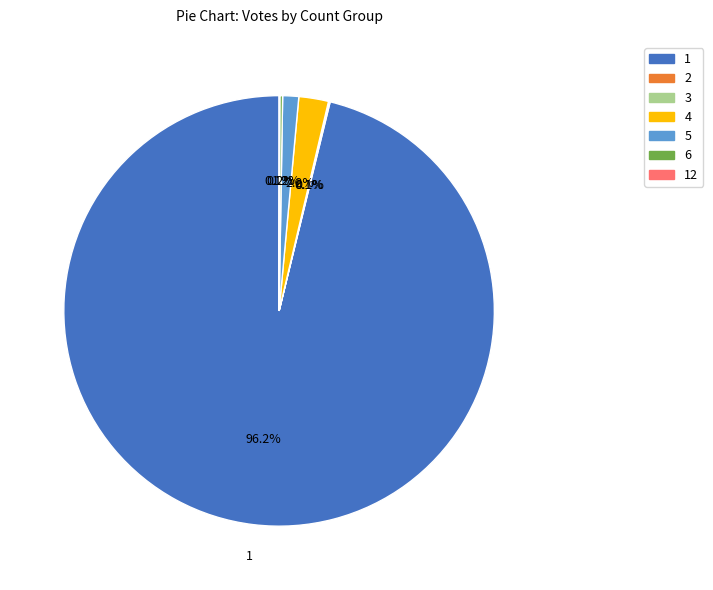

What is the ratio of the value at 5 to the value at 4?

0.5